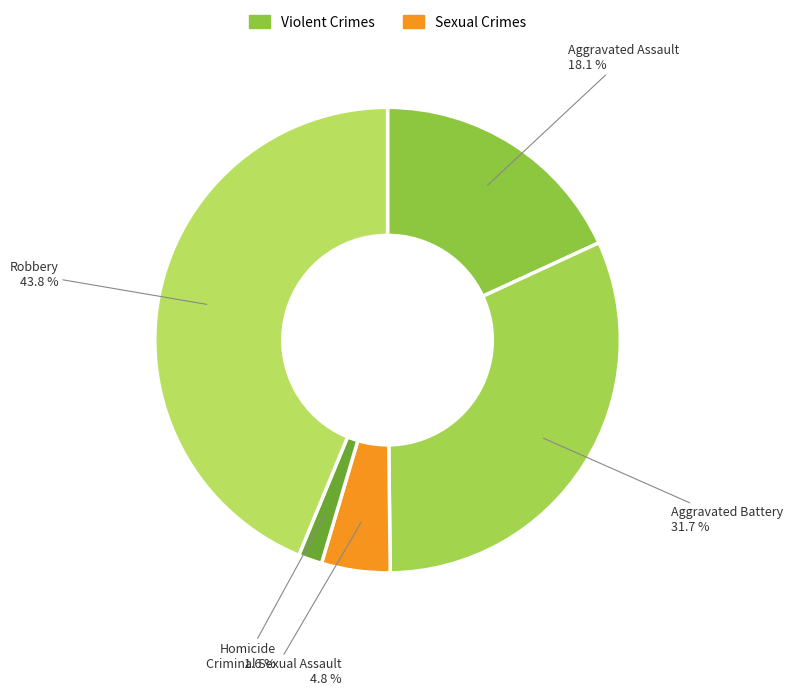

How many slices are in this pie chart?

5